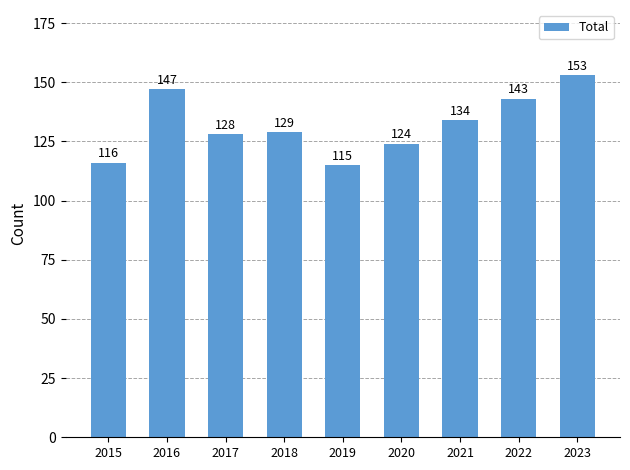

List the labels in order of value, smallest first.

2019, 2015, 2020, 2017, 2018, 2021, 2022, 2016, 2023